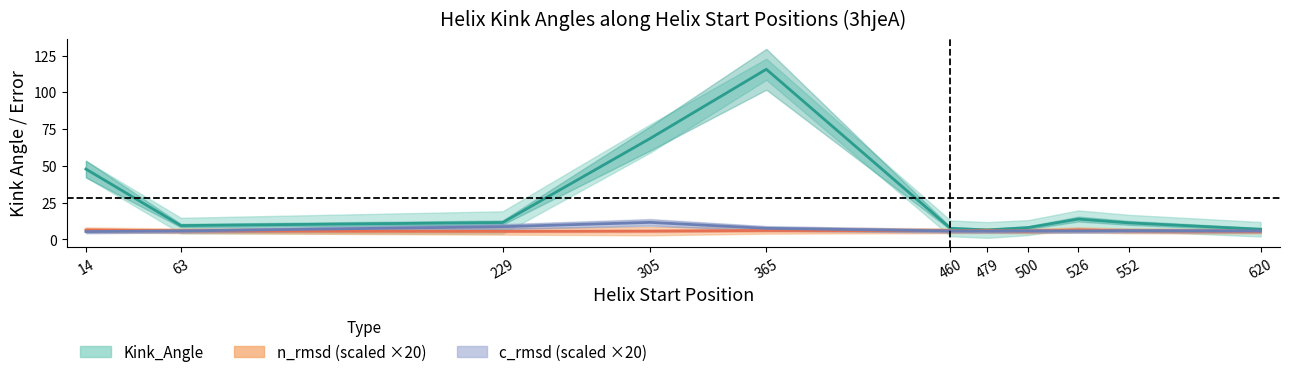

What is the sum of all c_rmsd values?

74.0